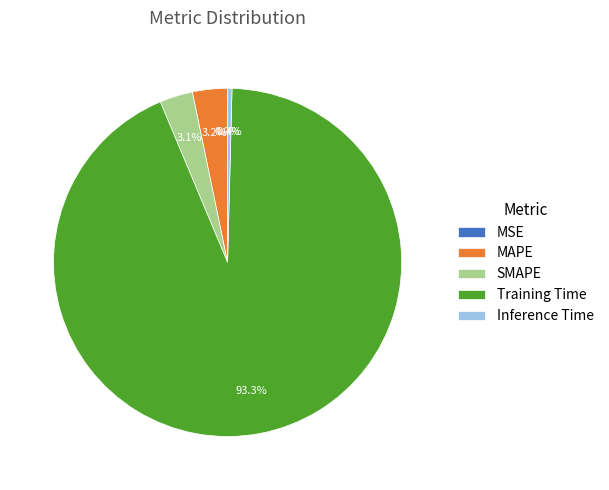

What percentage is the MAPE slice, to the nearest percent?

3%